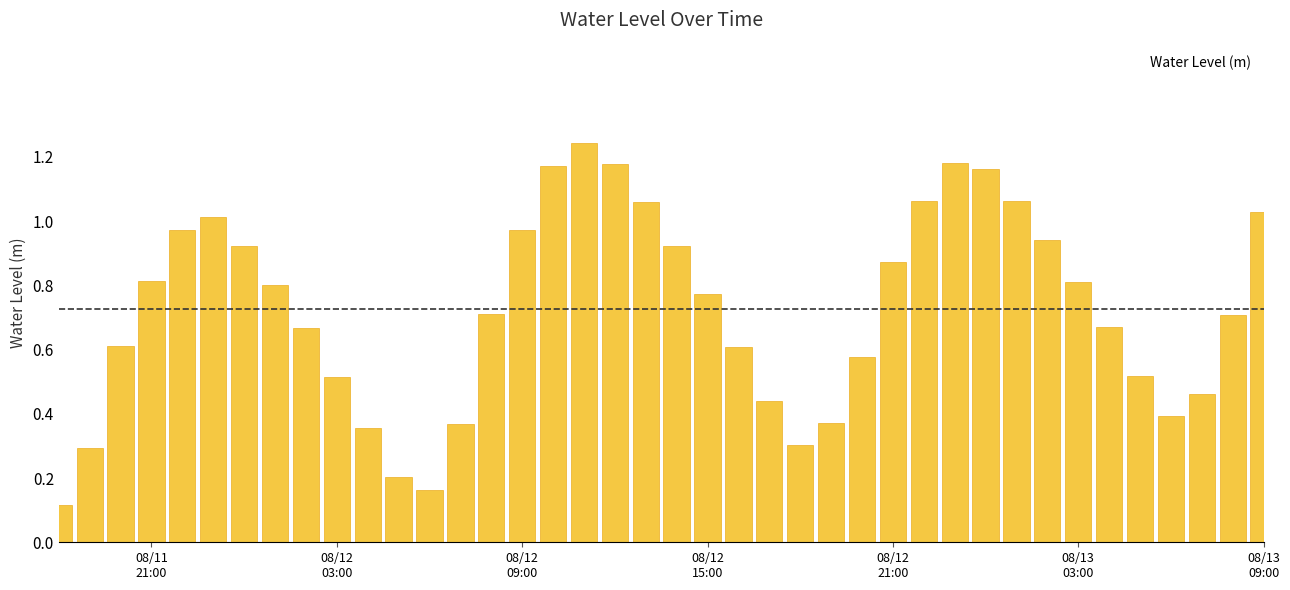

What is the sum of the values at 2025-08-11 22:00:00 and 2025-08-12 12:00:00?

2.1